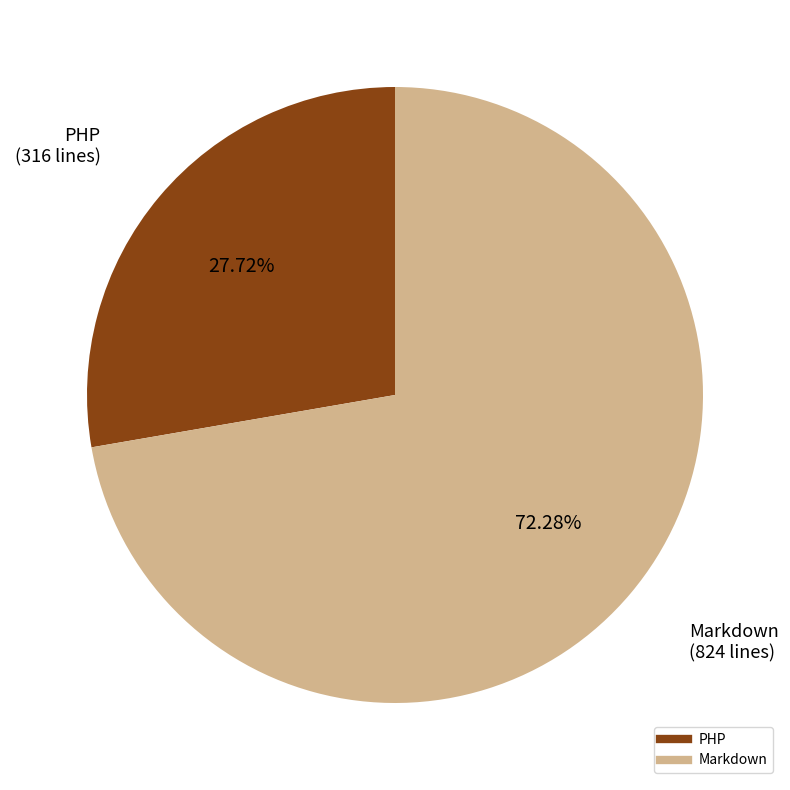

To the nearest percent, what is the difference between the largest and smallest slice percentages?

45%